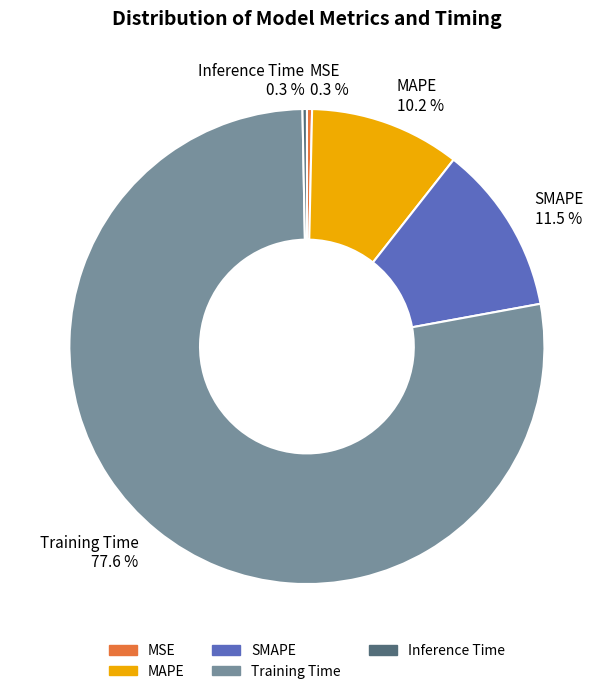

To the nearest percent, what is the difference between the Training Time and Inference Time slice percentages?

77%